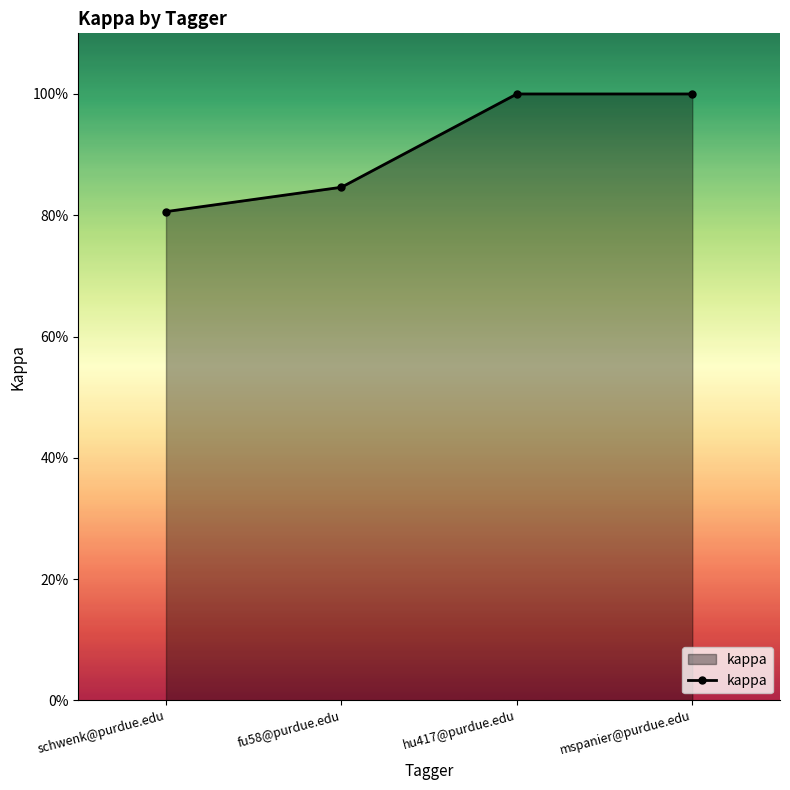

Is this an area chart (filled region under the line)?

Yes